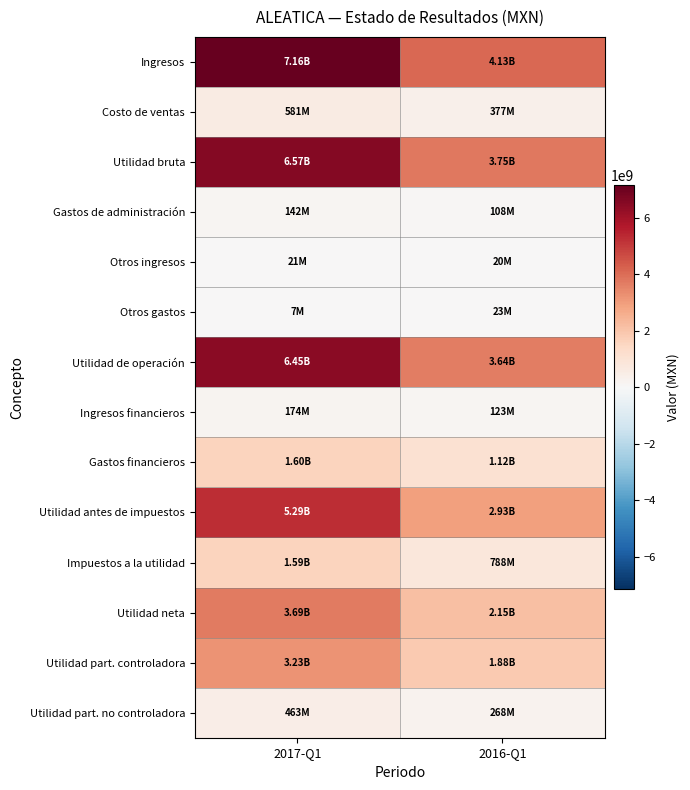

Between 2017-Q1 and 2016-Q1, which series saw the biggest shift?

Ingresos